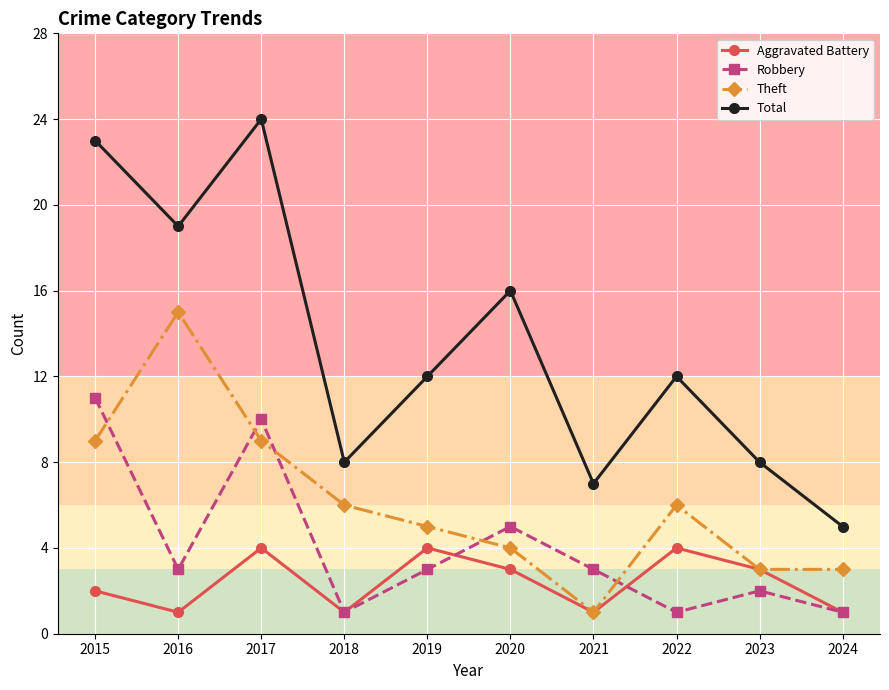

Is the value of Aggravated Battery at 2022 greater than the value of Theft at 2019?

No